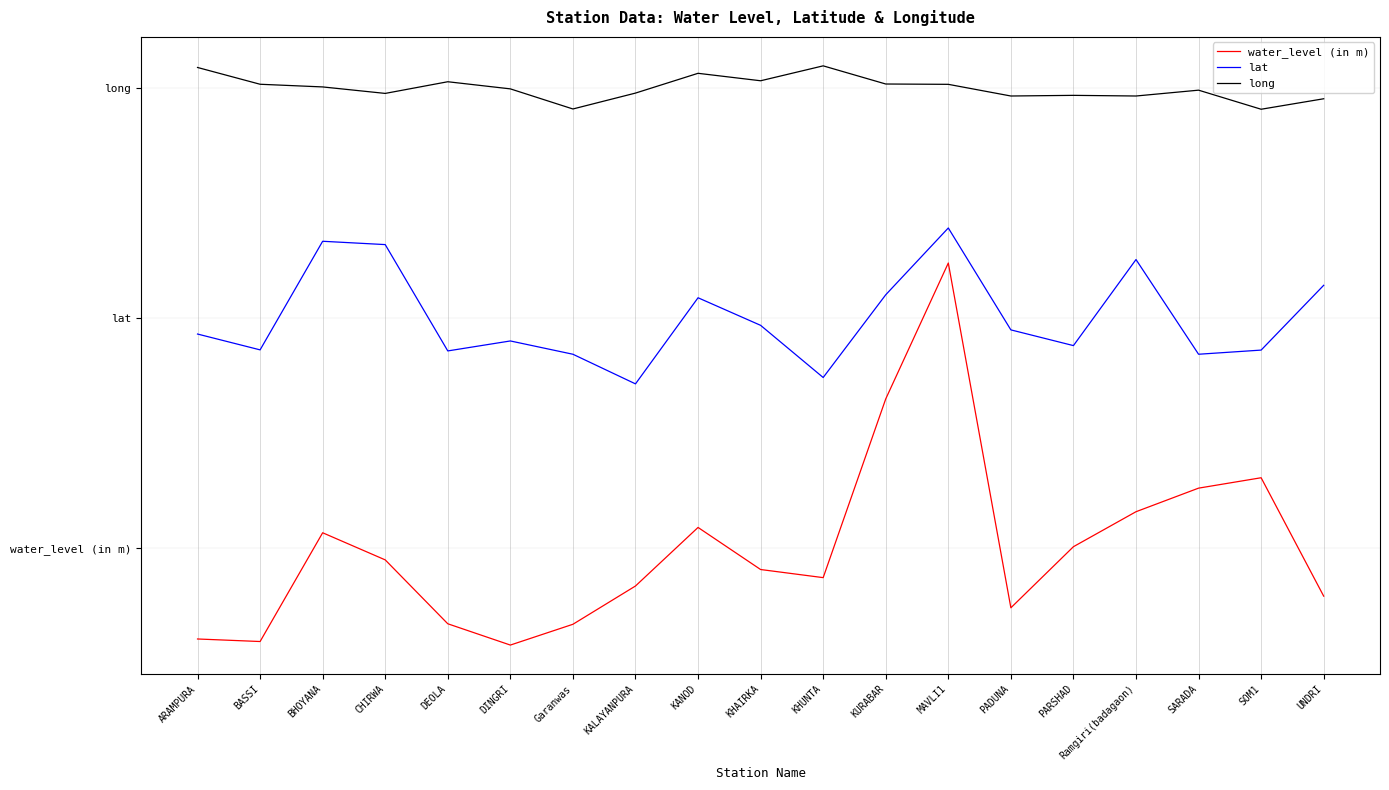

What is the difference between the maximum and second lowest values in the lat series?

0.7